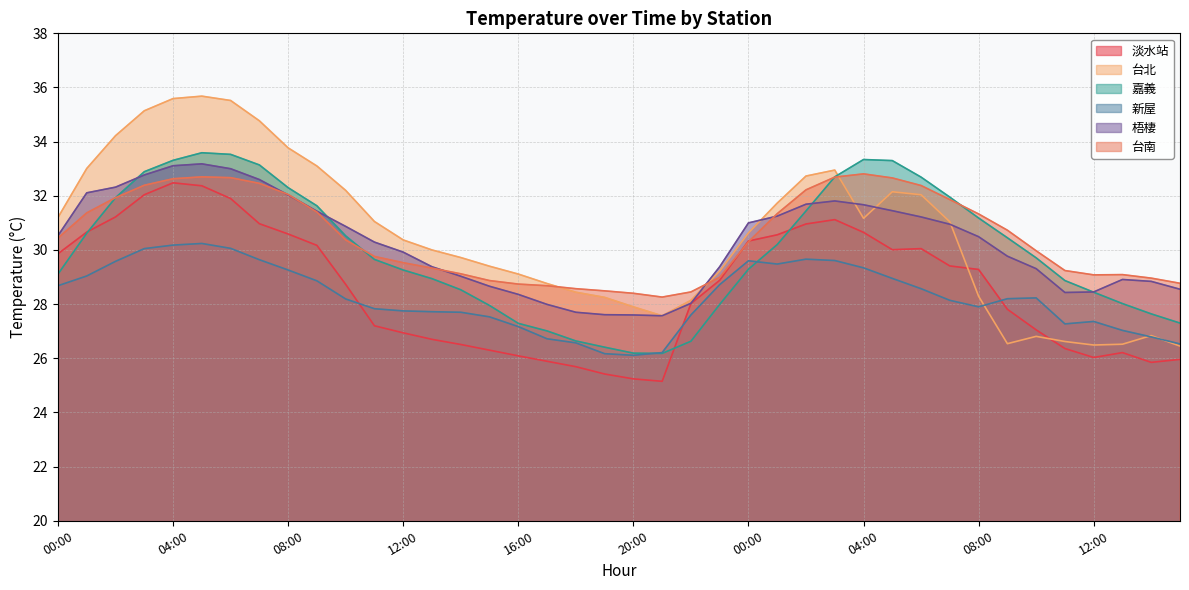

Count the number of data series in this chart.

6